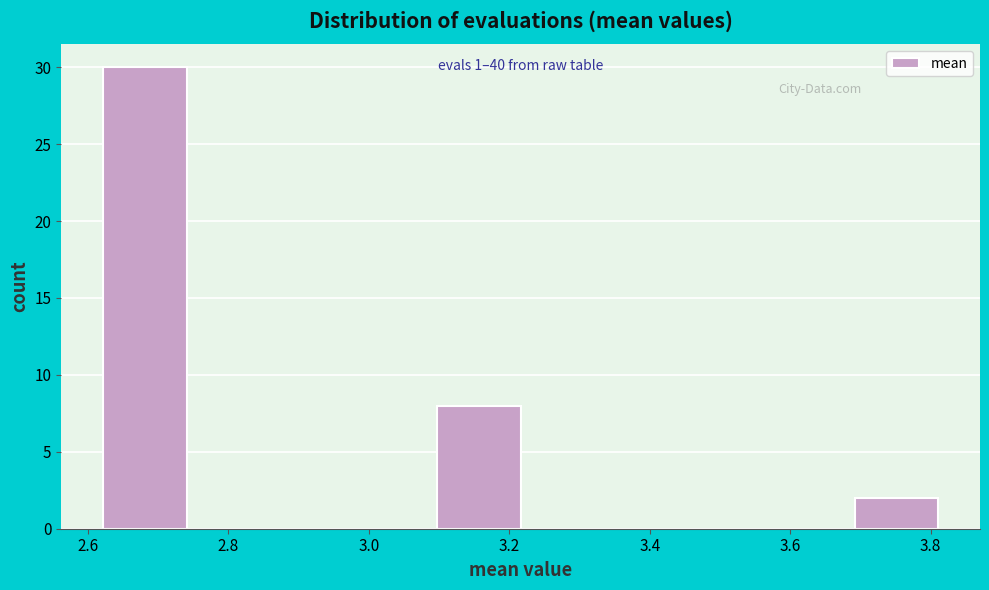

Over which range of the x-axis is the bar tallest?

2.62 to 2.74